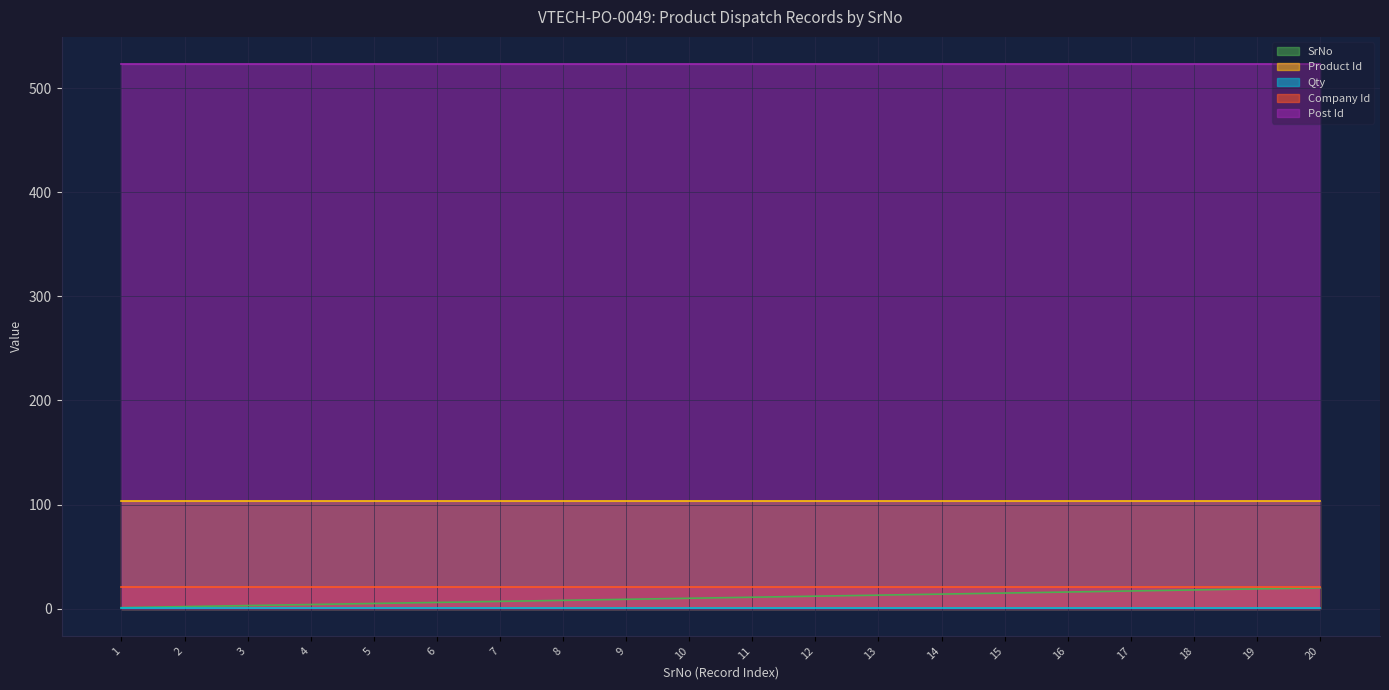

Reading right to left, list all the values displayed in this chart.

SrNo: 20	19	18	17	16	15	14	13	12	11	10	9	8	7	6	5	4	3	2	1
Product Id: 103	103	103	103	103	103	103	103	103	103	103	103	103	103	103	103	103	103	103	103
Qty: 1	1	1	1	1	1	1	1	1	1	1	1	1	1	1	1	1	1	1	1
Company Id: 21	21	21	21	21	21	21	21	21	21	21	21	21	21	21	21	21	21	21	21
Post Id: 523	523	523	523	523	523	523	523	523	523	523	523	523	523	523	523	523	523	523	523